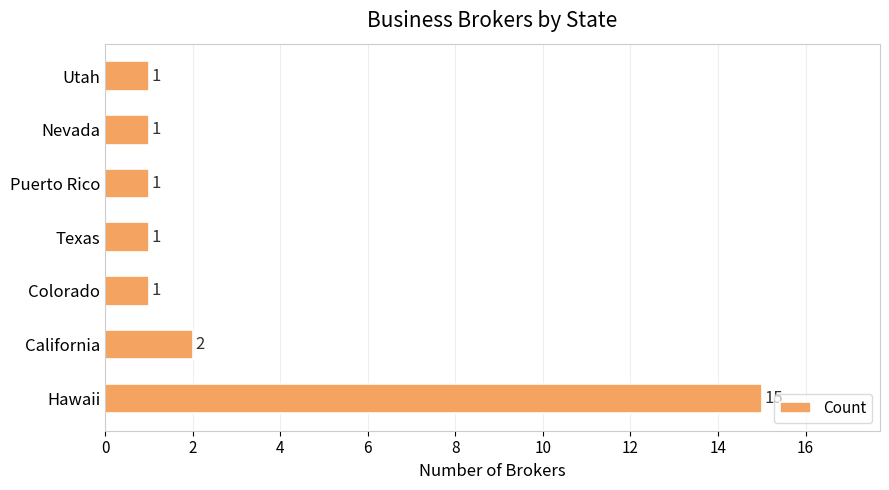

Which category has the highest value across all series?

Hawaii